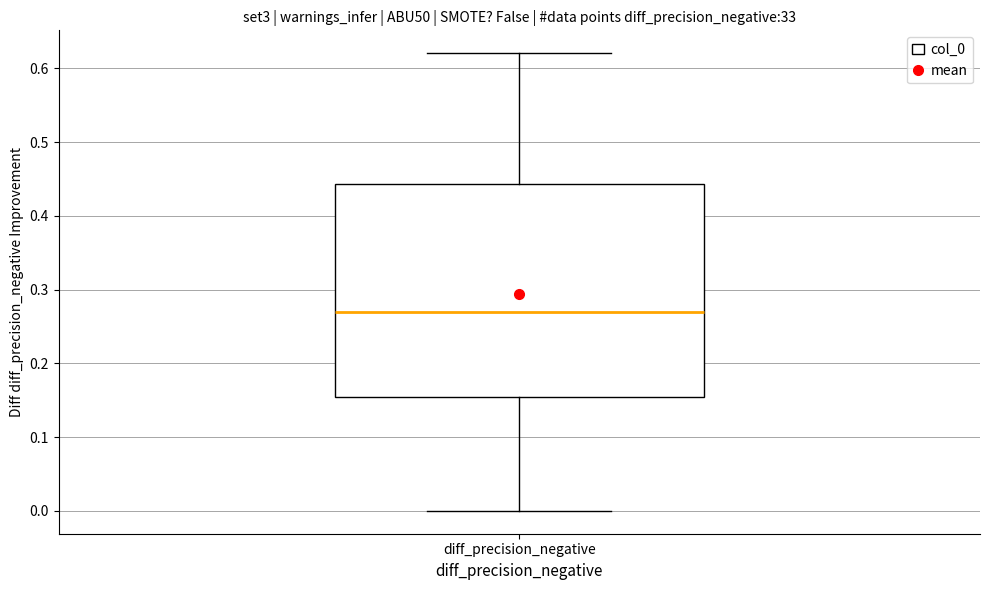

Read this box plot against the y-axis: the position of the median line, the range covered by the box, and the ends of both whiskers. The values are not printed on the chart, so give them approximately, as read against the axis.

median 0.27, box 0.15 to 0.44, whiskers 0.00 to 0.62